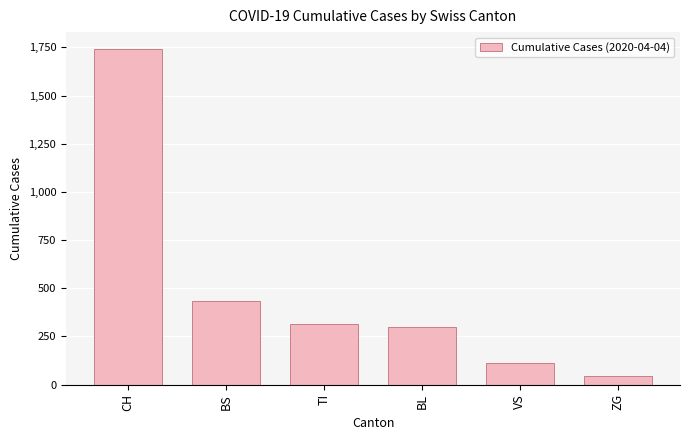

What is the difference between the maximum and second lowest values?

1630